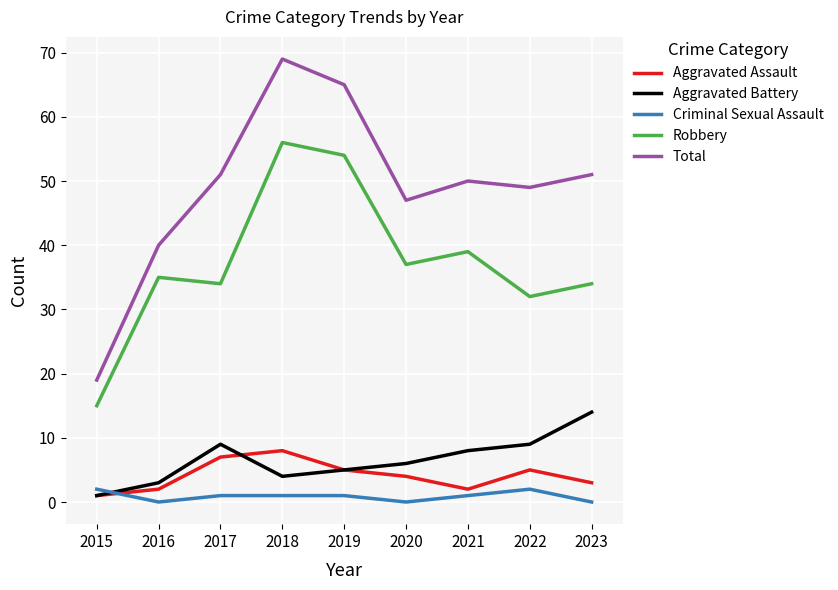

Which category has the highest value in the Aggravated Assault series?

2018